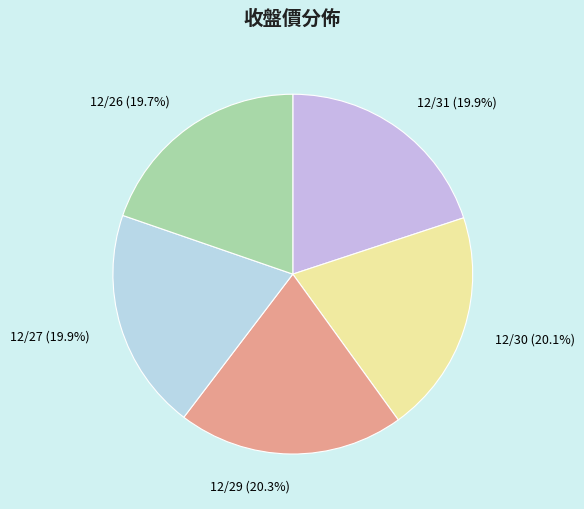

How many segments does this pie chart have?

5